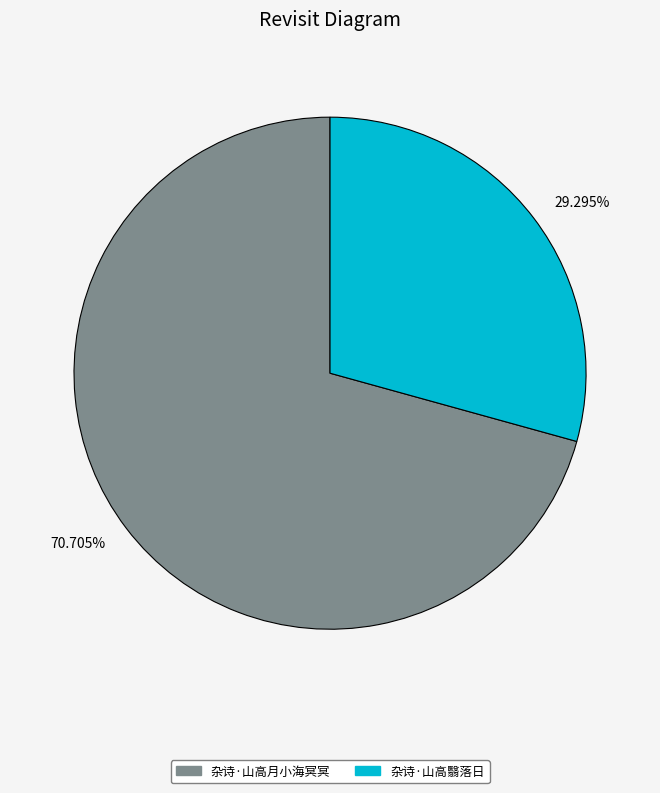

What is the ratio of the value at 70.705% to the value at 29.295%?

2.4